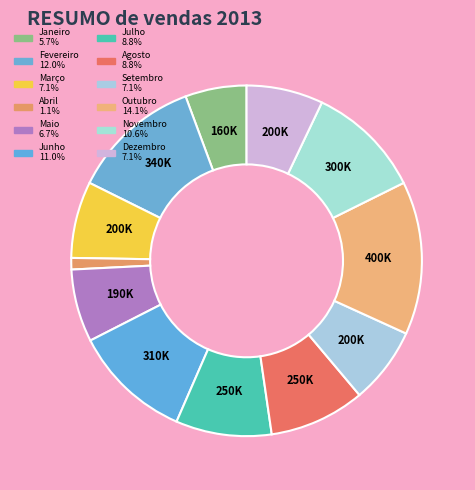

To the nearest percent, what portion does Junho represent?

11%